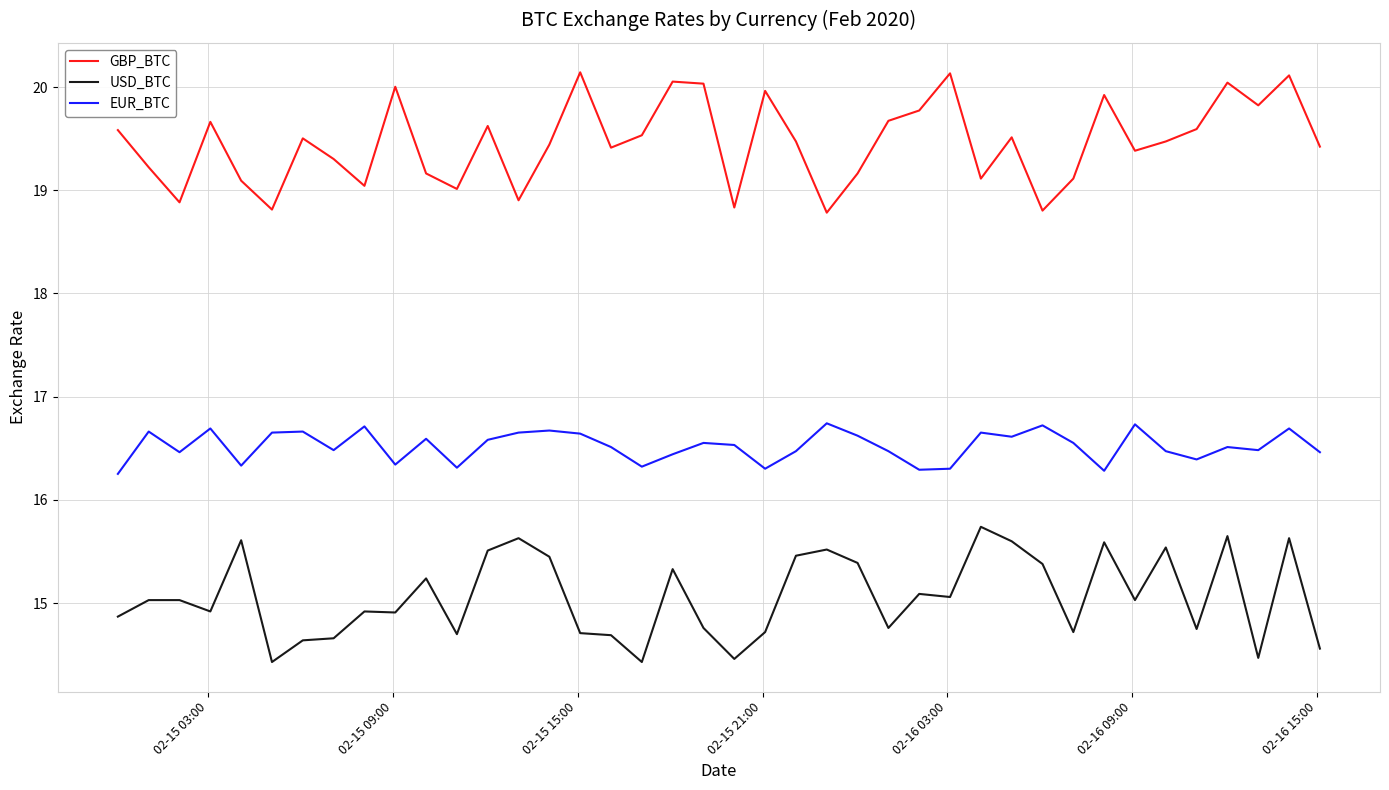

True or false: USD_BTC and GBP_BTC cross at least once.

False